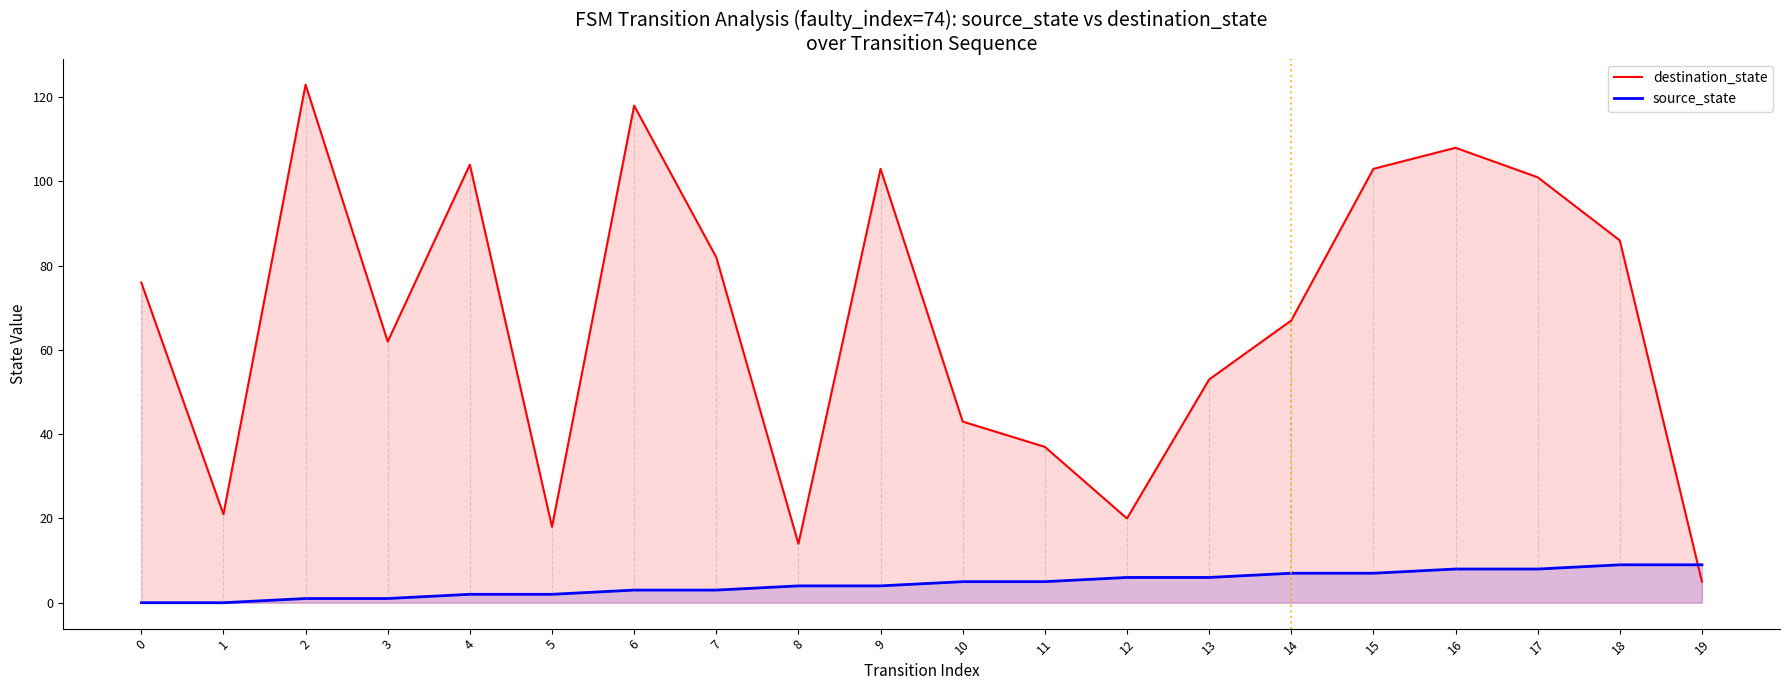

Reading left to right, extract all data points from this chart.

destination_state: 0=76	1=21	2=123	3=62	4=104	5=18	6=118	7=82	8=14	9=103	10=43	11=37	12=20	13=53	14=67	15=103	16=108	17=101	18=86	19=5
source_state: 0=0	1=0	2=1	3=1	4=2	5=2	6=3	7=3	8=4	9=4	10=5	11=5	12=6	13=6	14=7	15=7	16=8	17=8	18=9	19=9